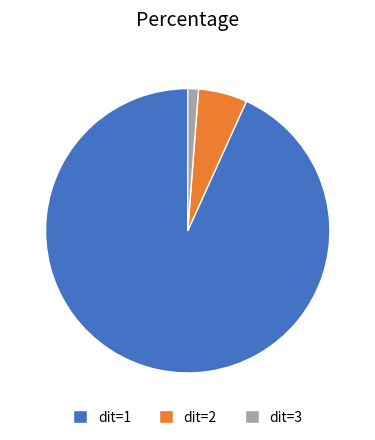

What is the majority slice?

dit=1